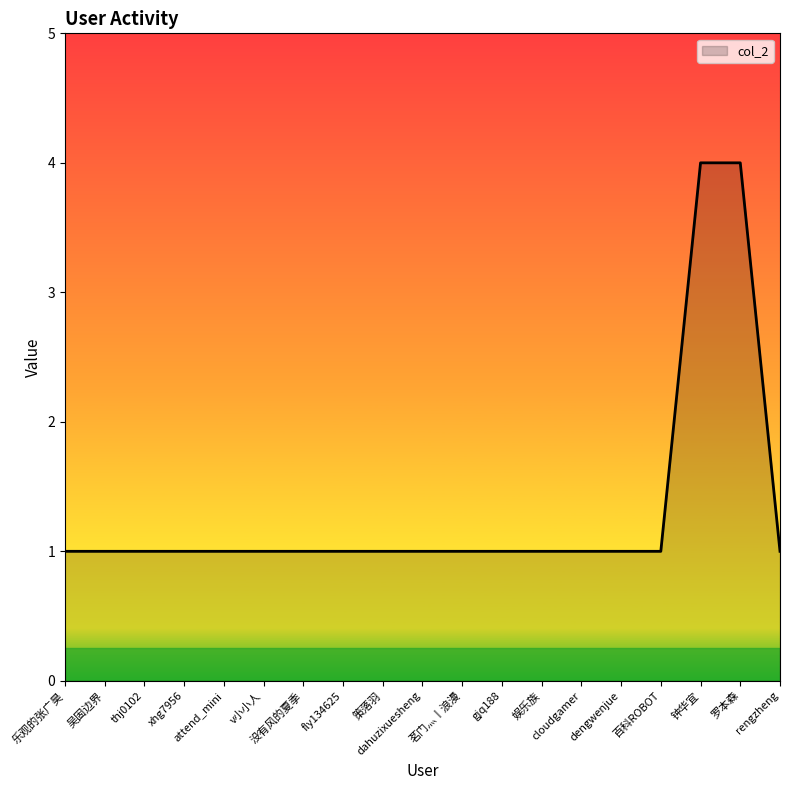

The chart shows a value of 1 at v小小人. True or false?

True